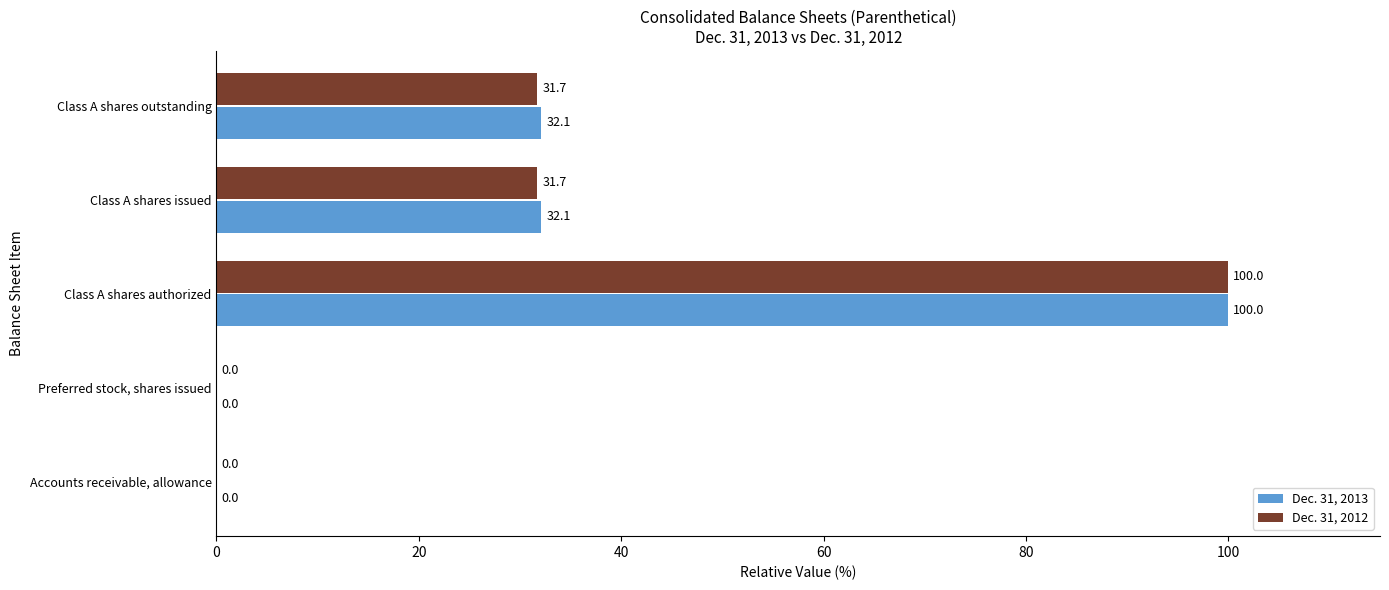

The Dec. 31, 2012 series shows 31.7 at Class A shares issued. True or false?

True